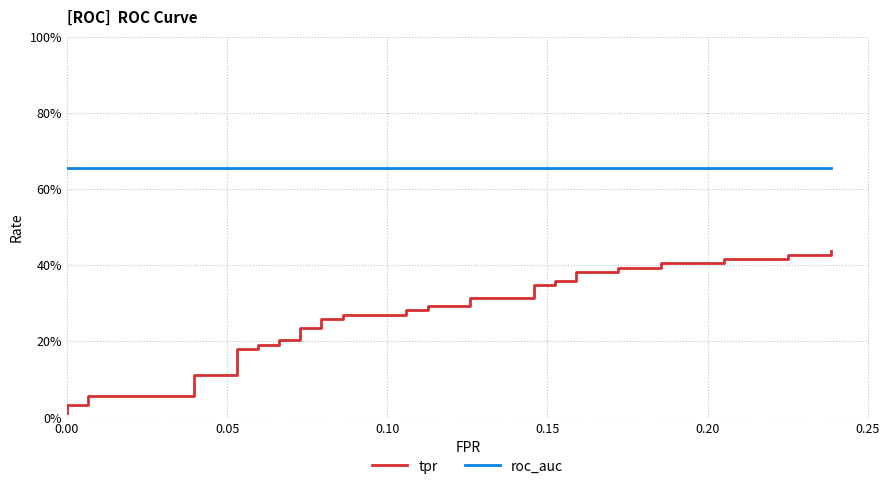

How many data points does each series have?

40